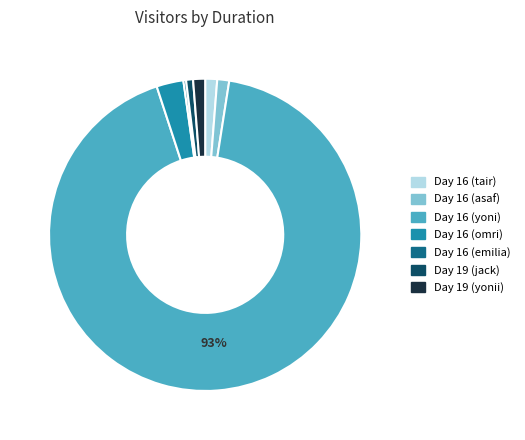

Is there any slice that represents more than half of the pie?

Yes